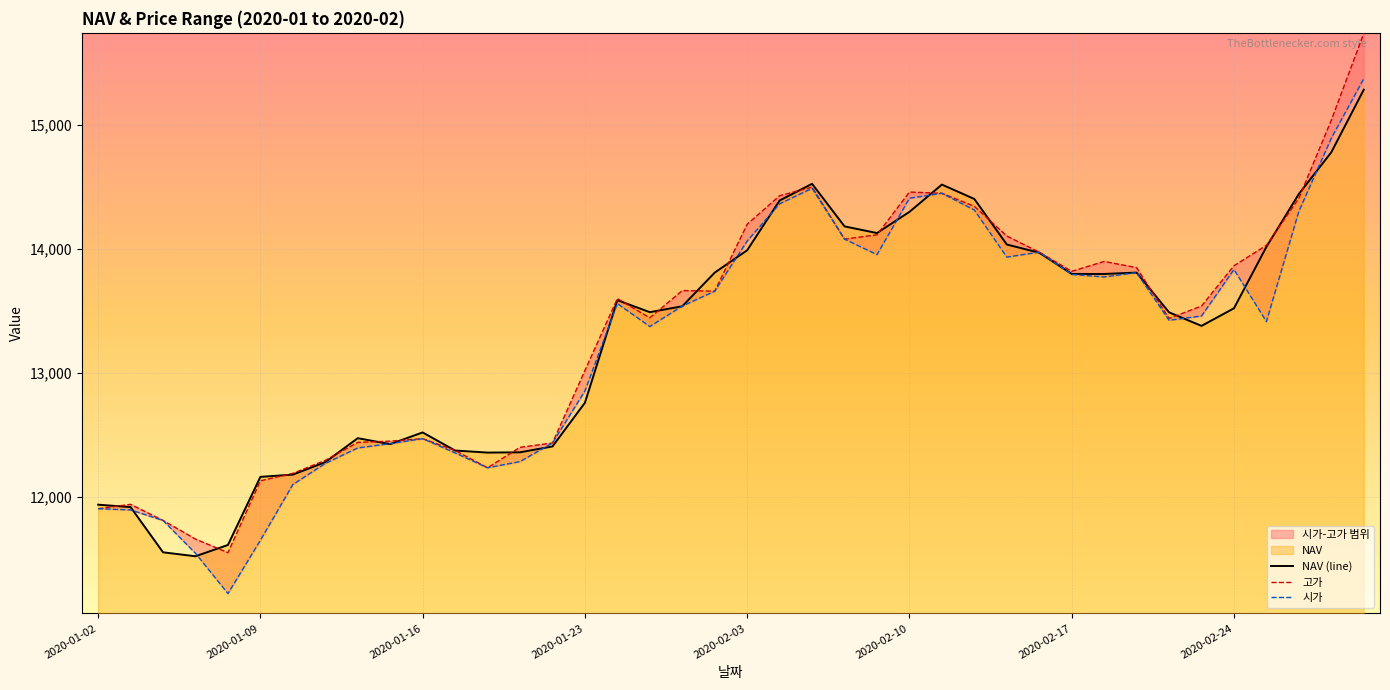

Read the NAV value at 2020-02-03.

13990.4